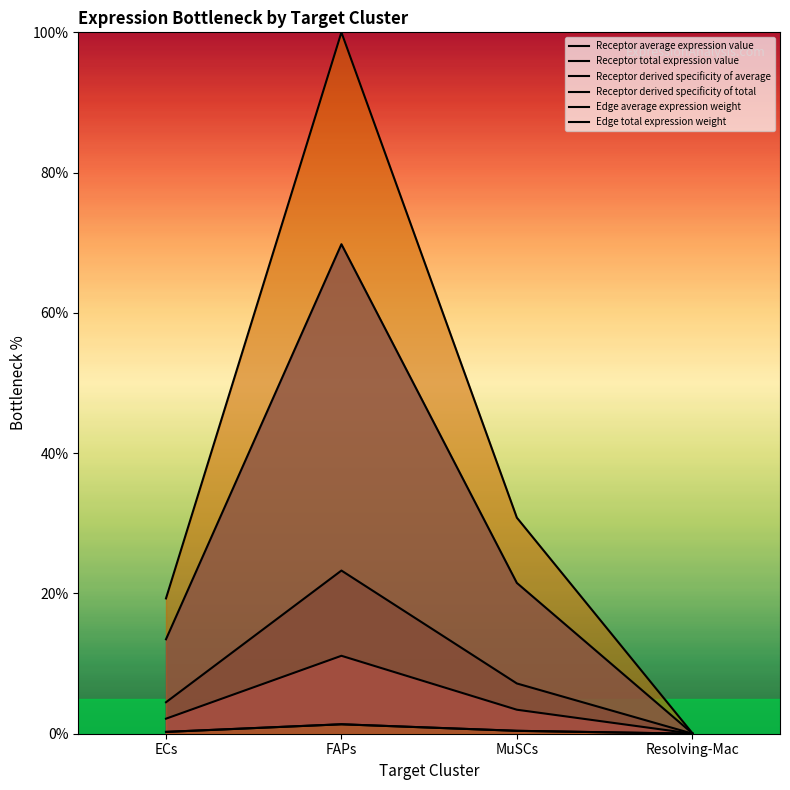

At which category does Edge average expression weight reach its first local peak?

FAPs